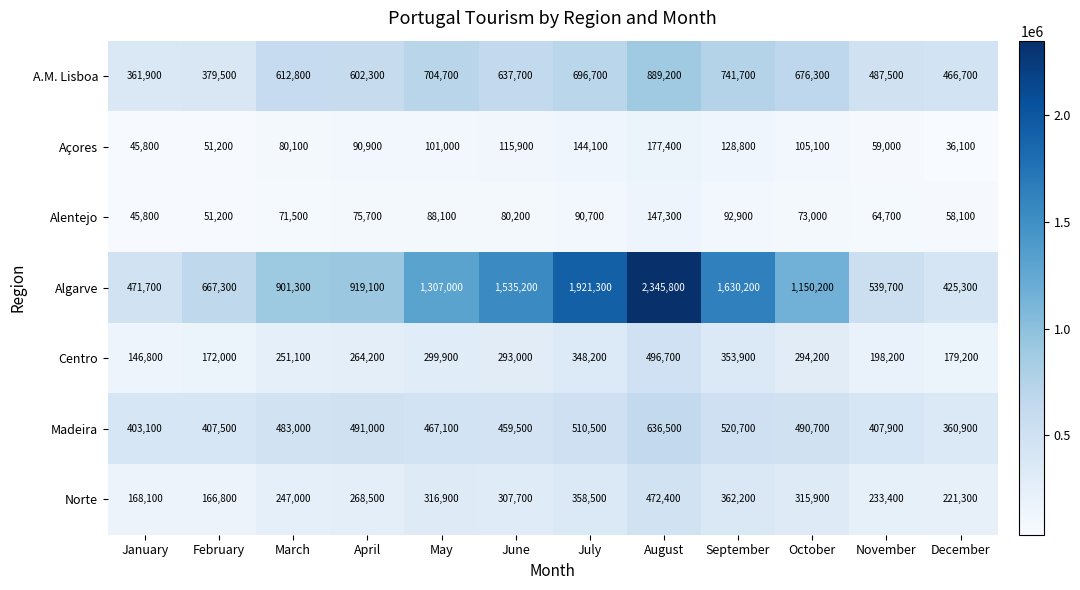

Rank the categories by Norte value from highest to lowest.

August, September, July, May, October, June, April, March, November, December, January, February